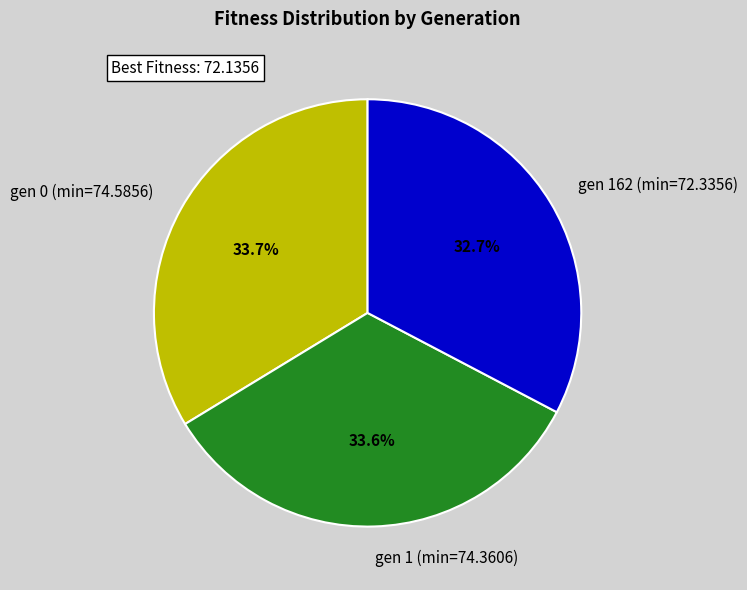

Is the sum of gen 1 (min=74.3606) and gen 0 (min=74.5856) greater than half?

Yes